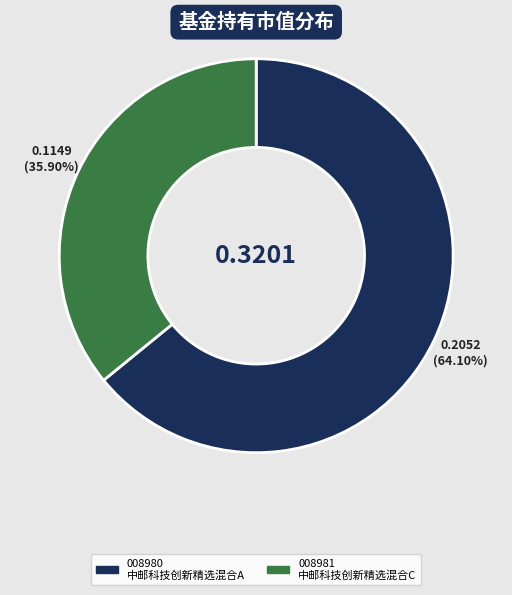

How many segments does this pie chart have?

2